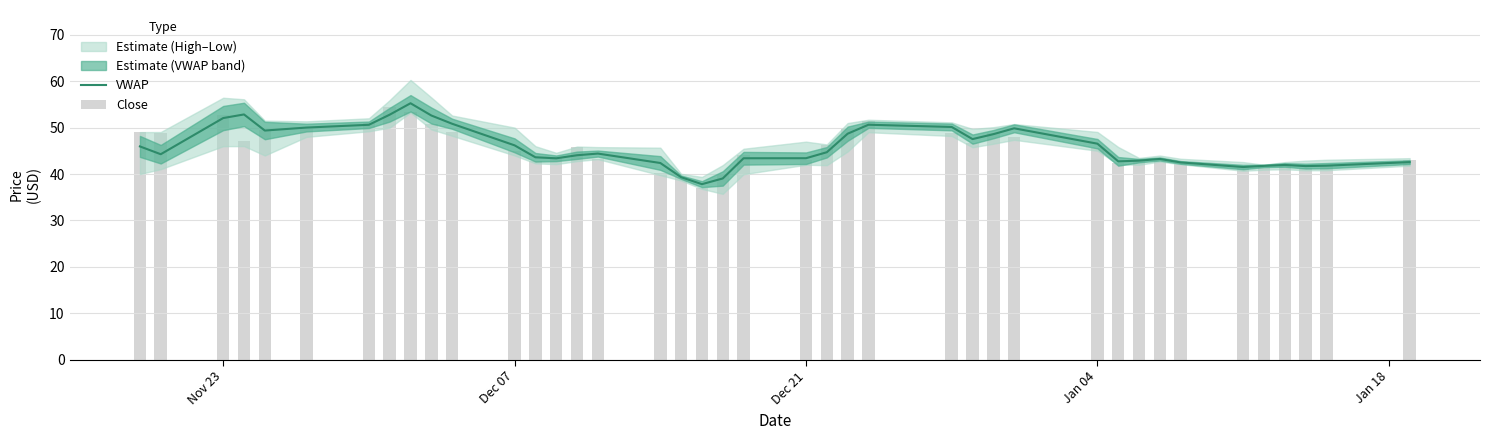

Are the bars grouped side by side (vs. stacked)?

No